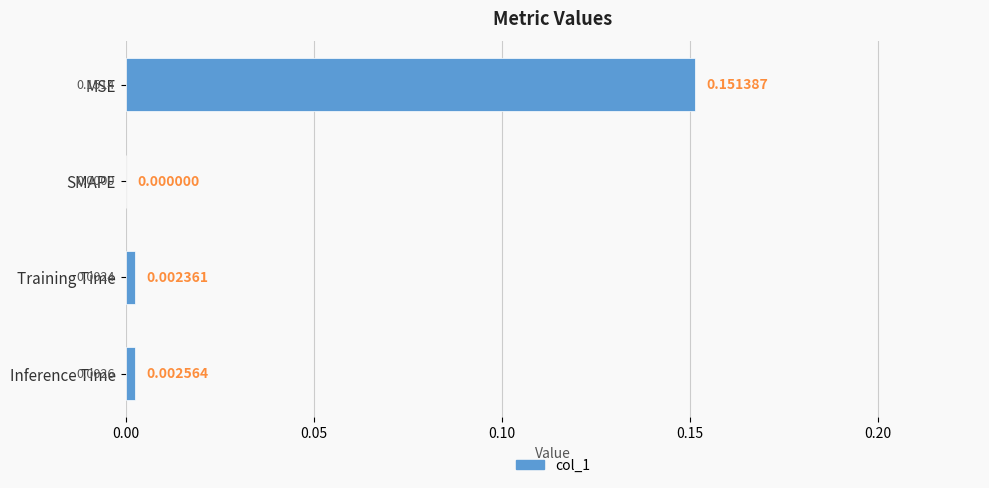

Which label corresponds to the largest value in the chart?

MSE